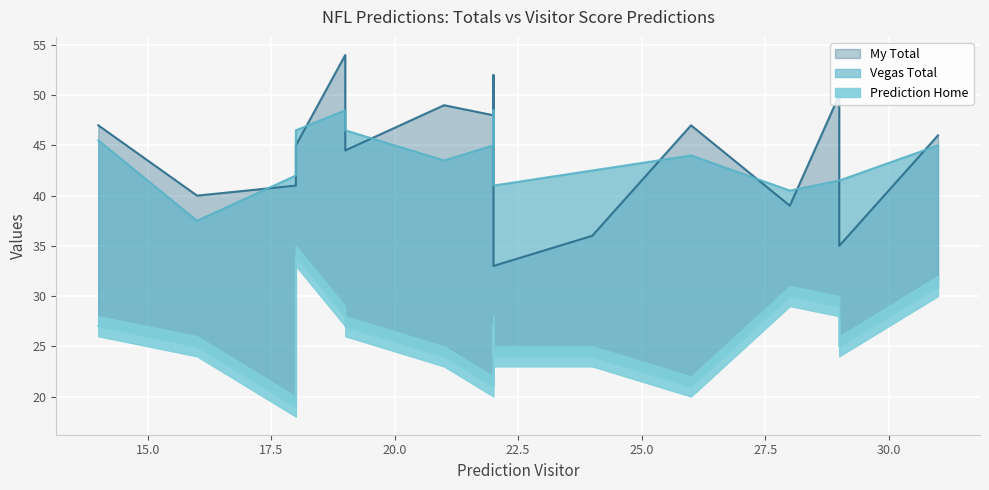

How many series are shown in this chart?

3